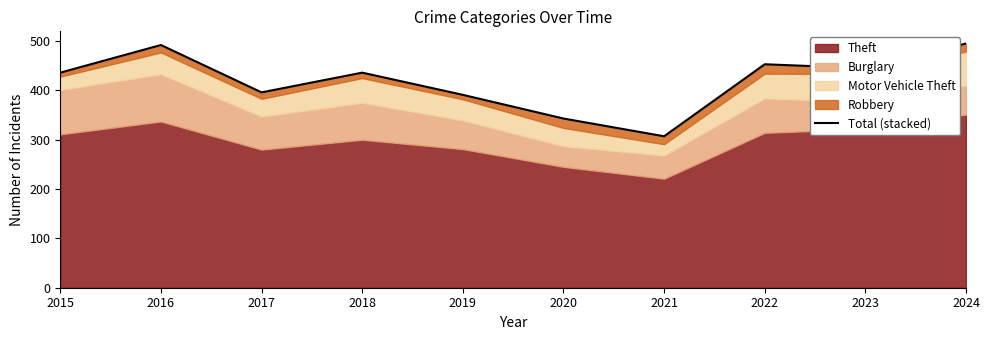

Which category has the highest value across all series?

2024